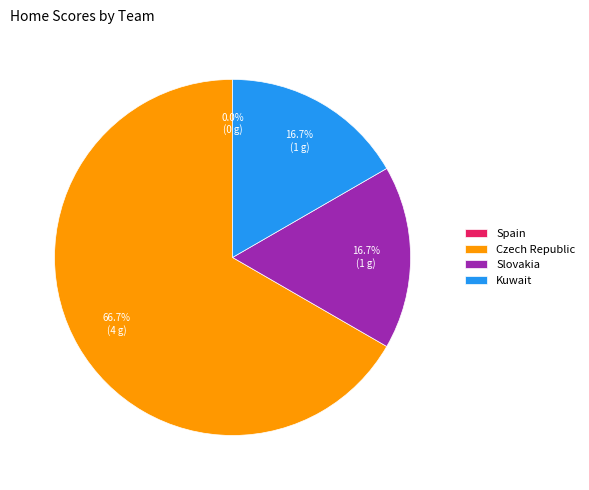

Which has a higher value, Spain or Kuwait?

Kuwait